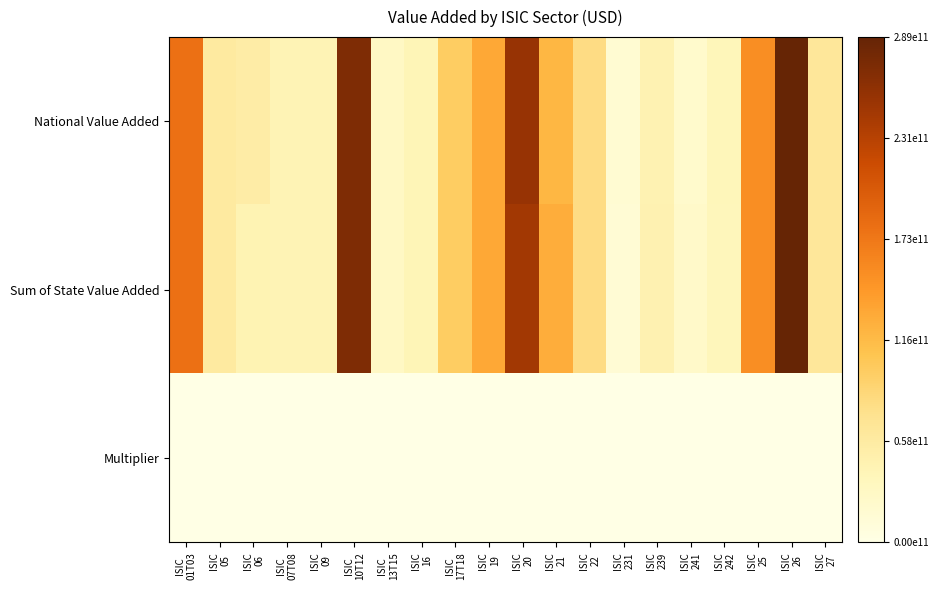

Which series has the largest total across all categories?

National Value Added